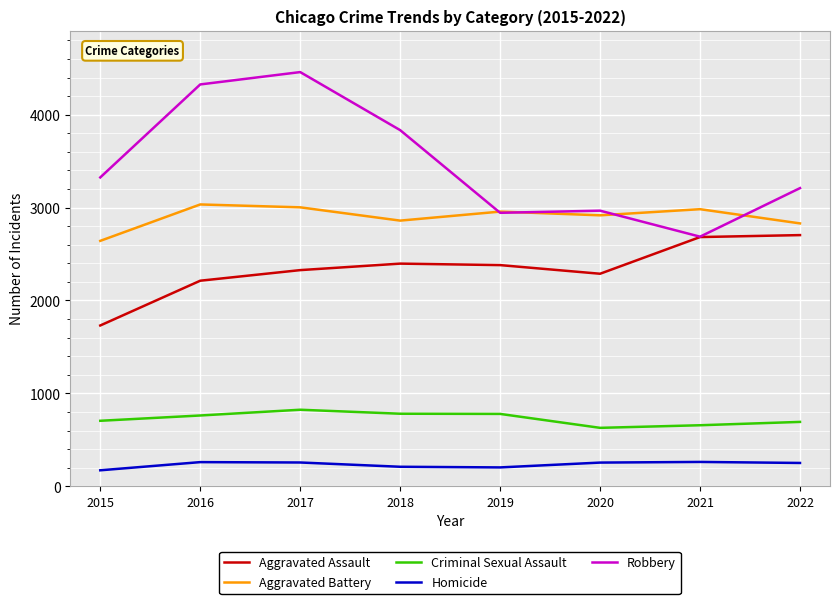

The Aggravated Battery series shows 2860 at 2018. True or false?

True